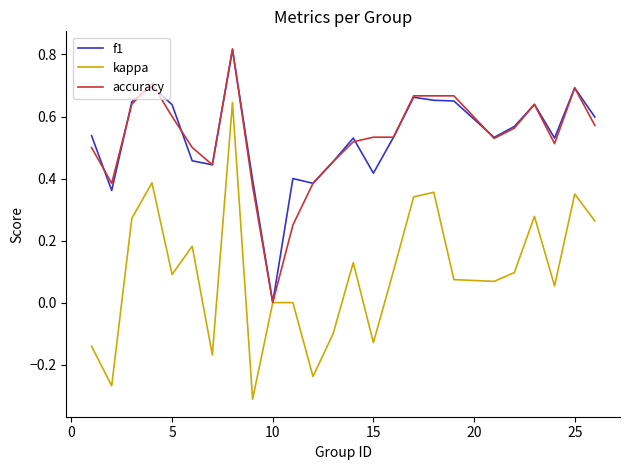

Which series has the largest range (max minus min)?

kappa